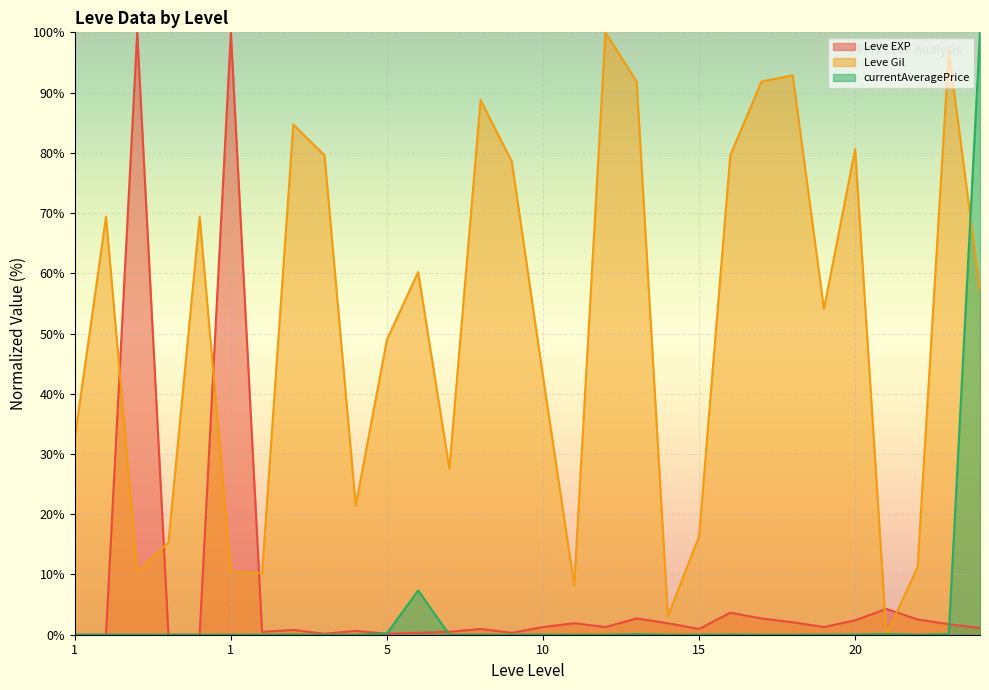

How many interior local valleys does the Leve Gil series have?

8